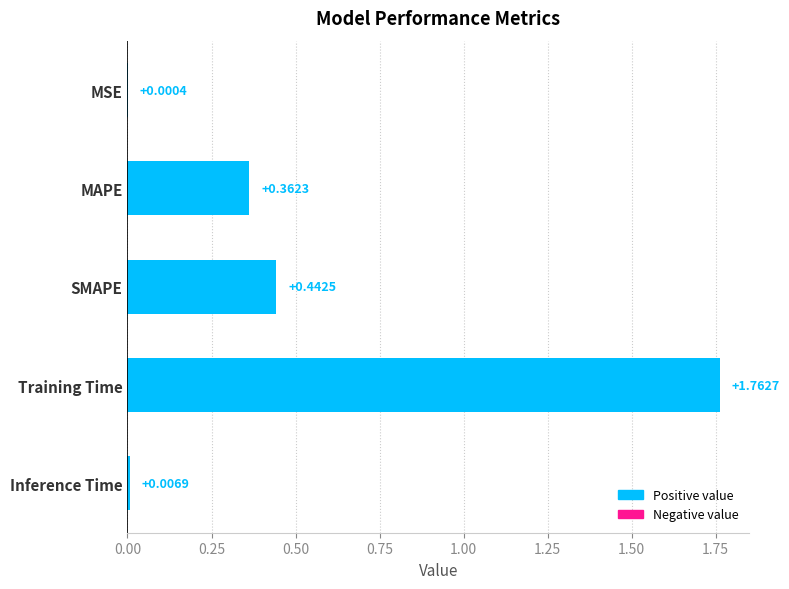

What is the change in value from Inference Time to Training Time?

+1.8